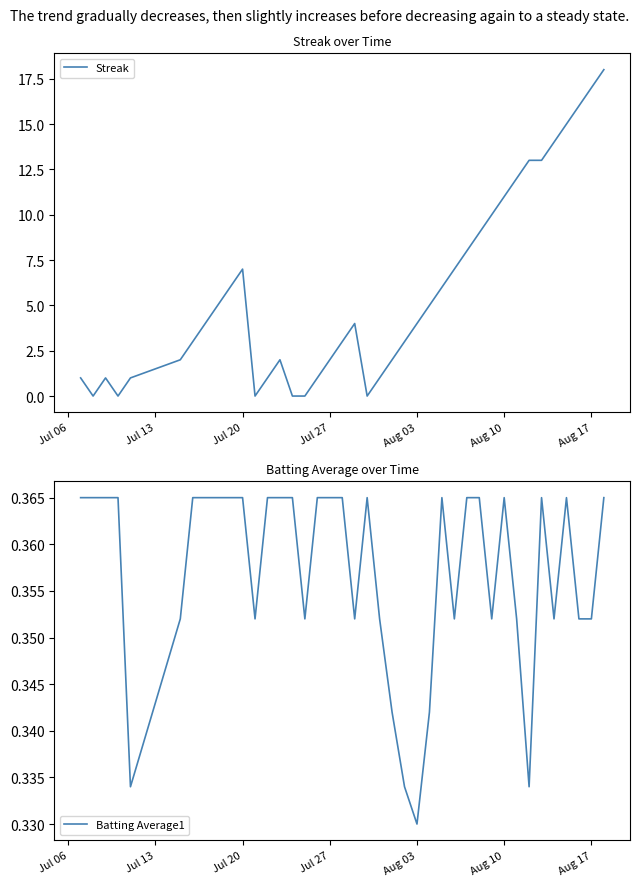

What is the highest value of the Streak series?

18